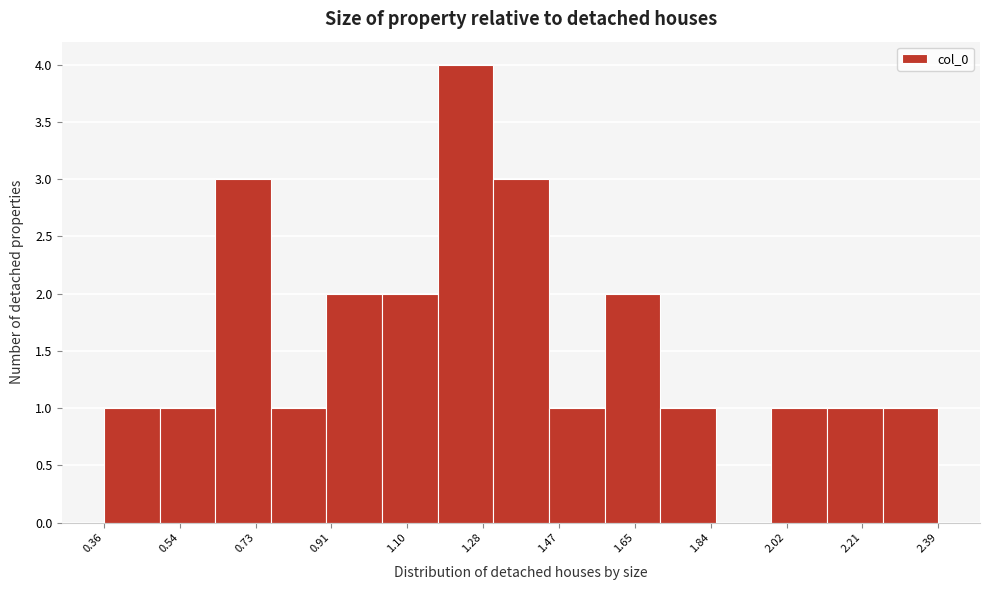

How tall is the bar that spans 1.18 to 1.30 on the x-axis? Neither the bar edges nor the heights are printed on the chart, so give them approximately, as read against the axes.

4